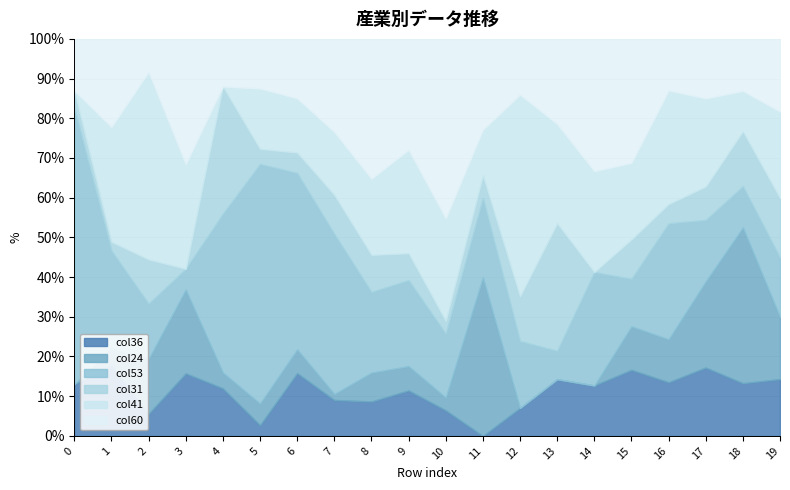

True or false: col60 has a value of 1.2 at 6.

True